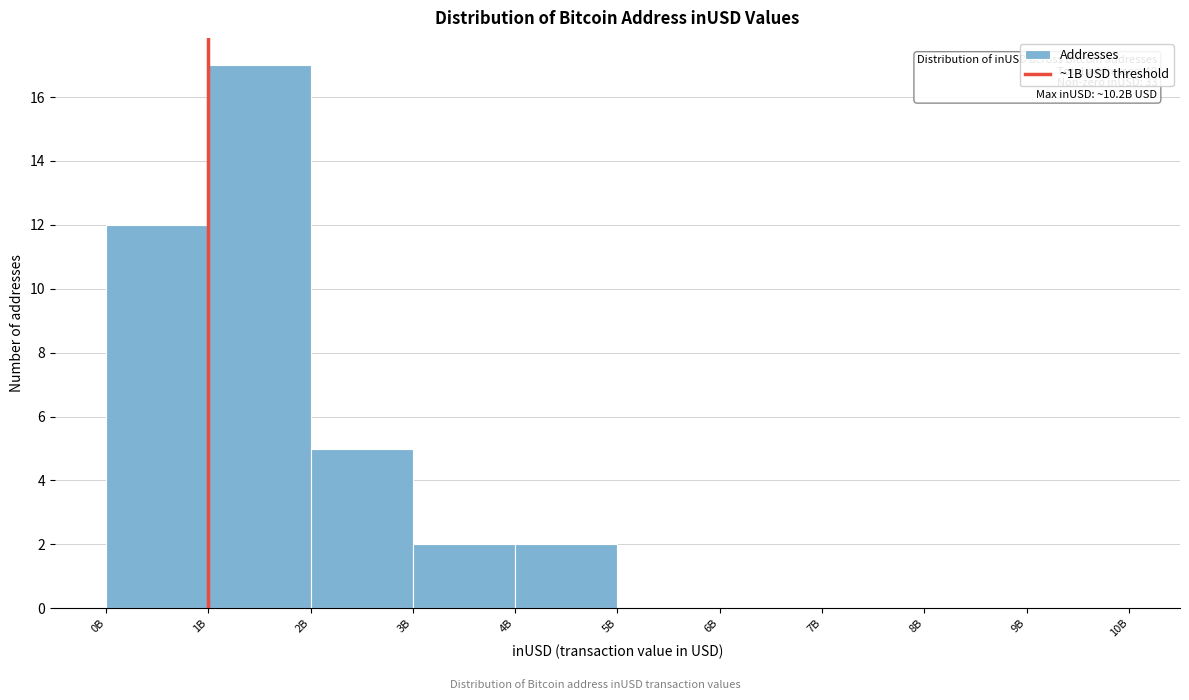

Reading left to right, what are all the values shown in this chart?

0B=12	1B=17	2B=5	3B=2	4B=2	5B=0	6B=0	7B=0	8B=0	9B=0